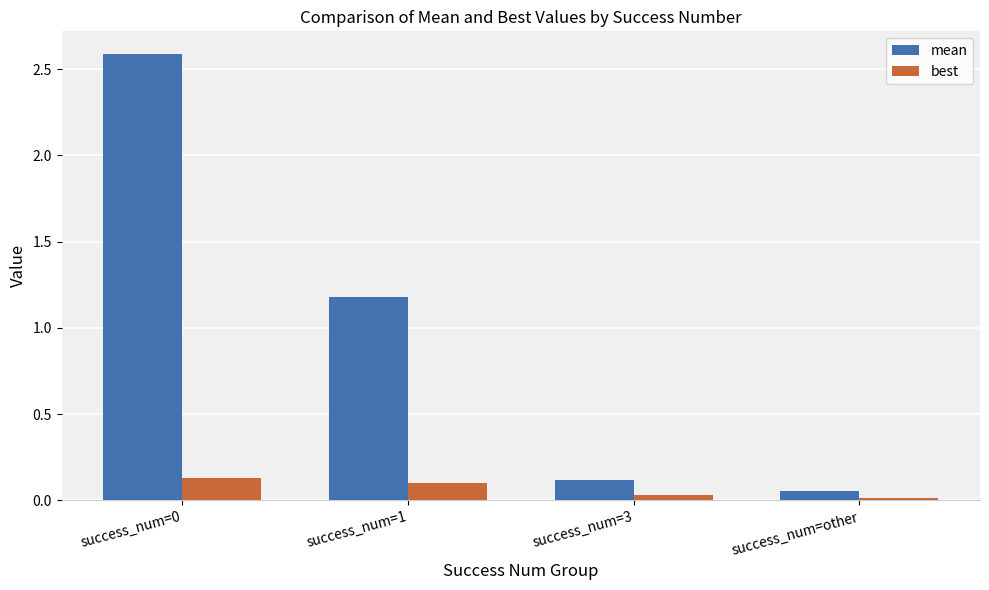

What is the sum of all best values?

0.3